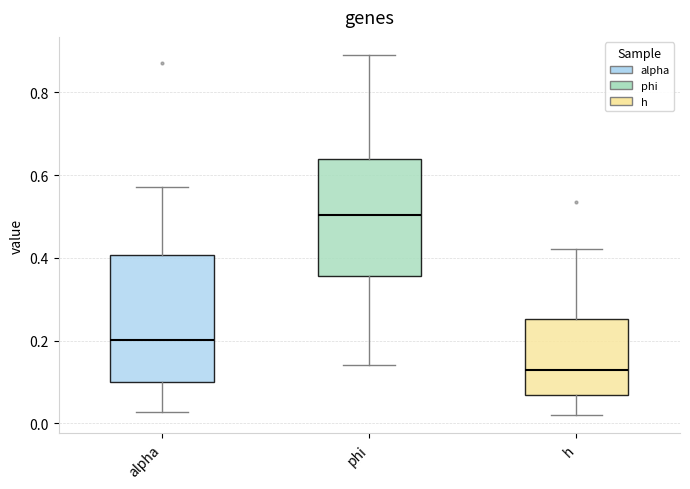

Reading left to right, transcribe this box plot: for each box, give where its median line is, the range the box spans, and where its two whiskers end, as read against the y-axis. The values are not printed on the chart, so give them approximately, as read against the axis.

alpha: median 0.20, box 0.10 to 0.40, whiskers 0.02 to 0.58
phi: median 0.50, box 0.36 to 0.64, whiskers 0.14 to 0.90
h: median 0.12, box 0.06 to 0.26, whiskers 0.02 to 0.42